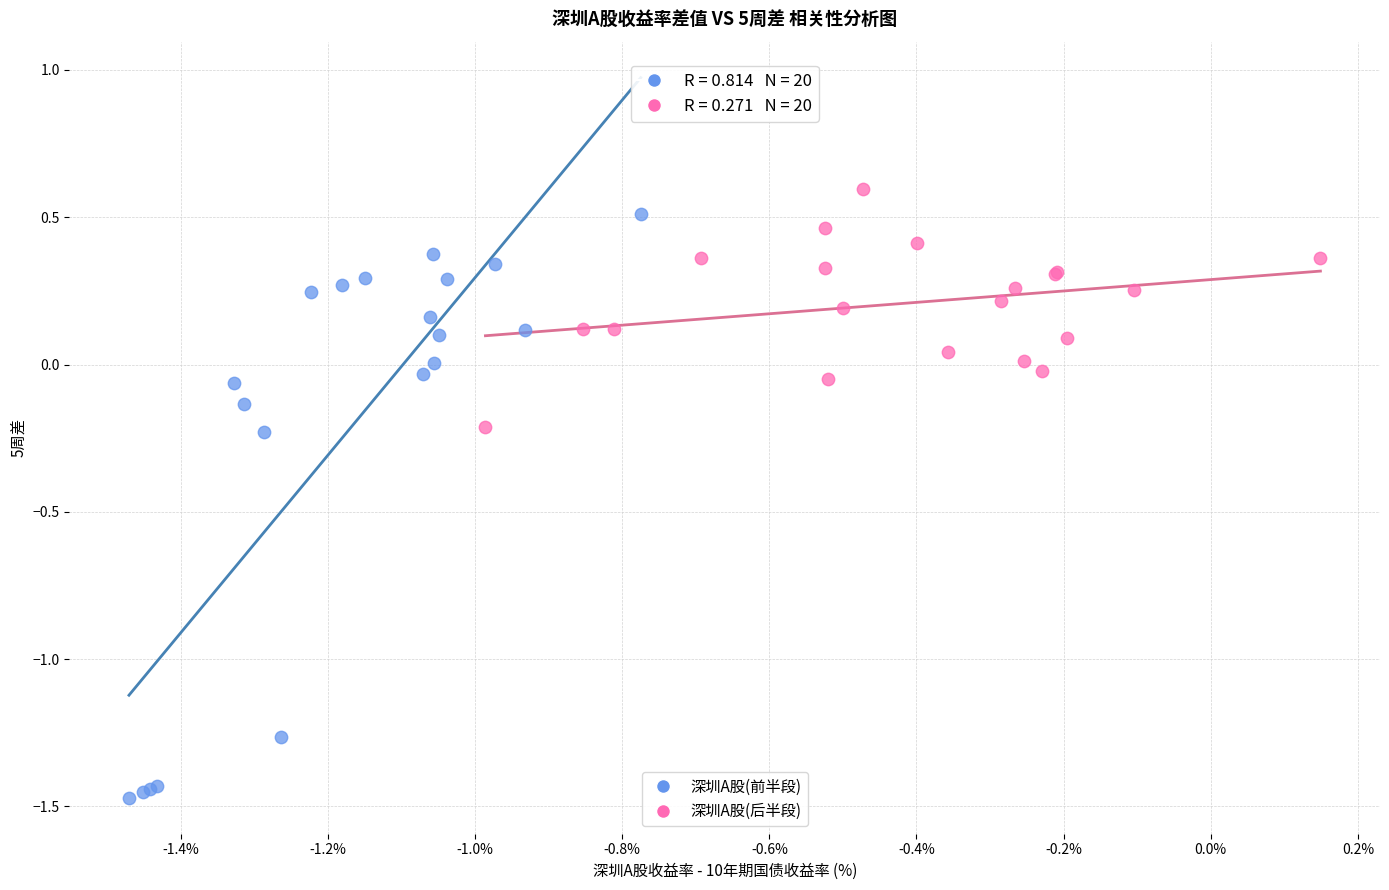

Which series has the largest Y range (max minus min)?

深圳A股(前半段)